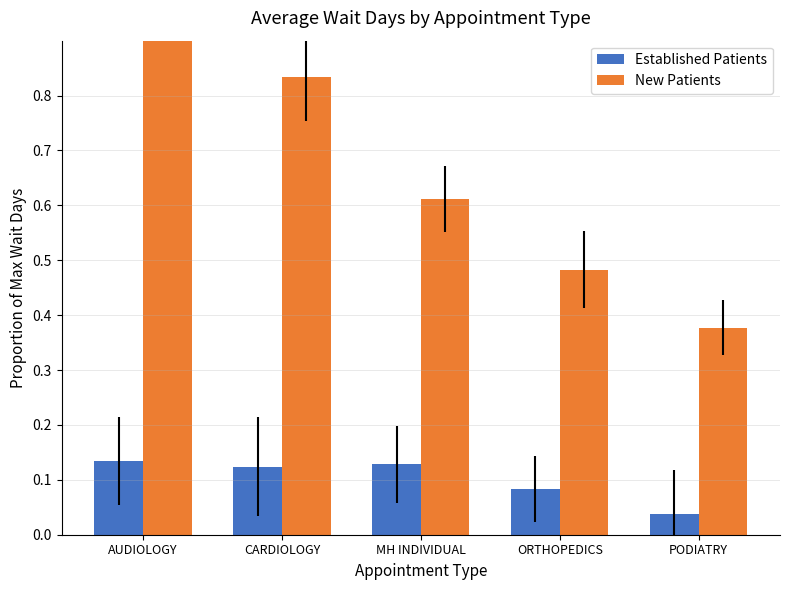

Rank the series at MH INDIVIDUAL from lowest to highest value.

Established Patients, New Patients